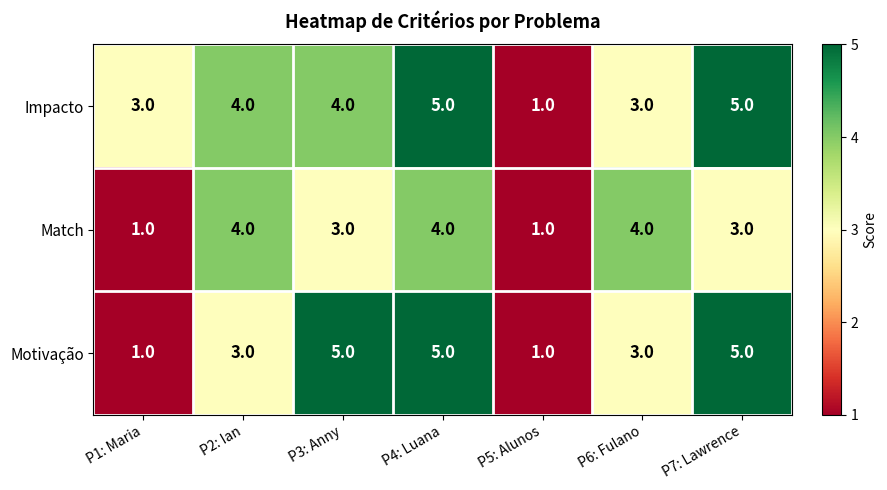

What is the spread (max minus min) of values at P1: Maria?

2